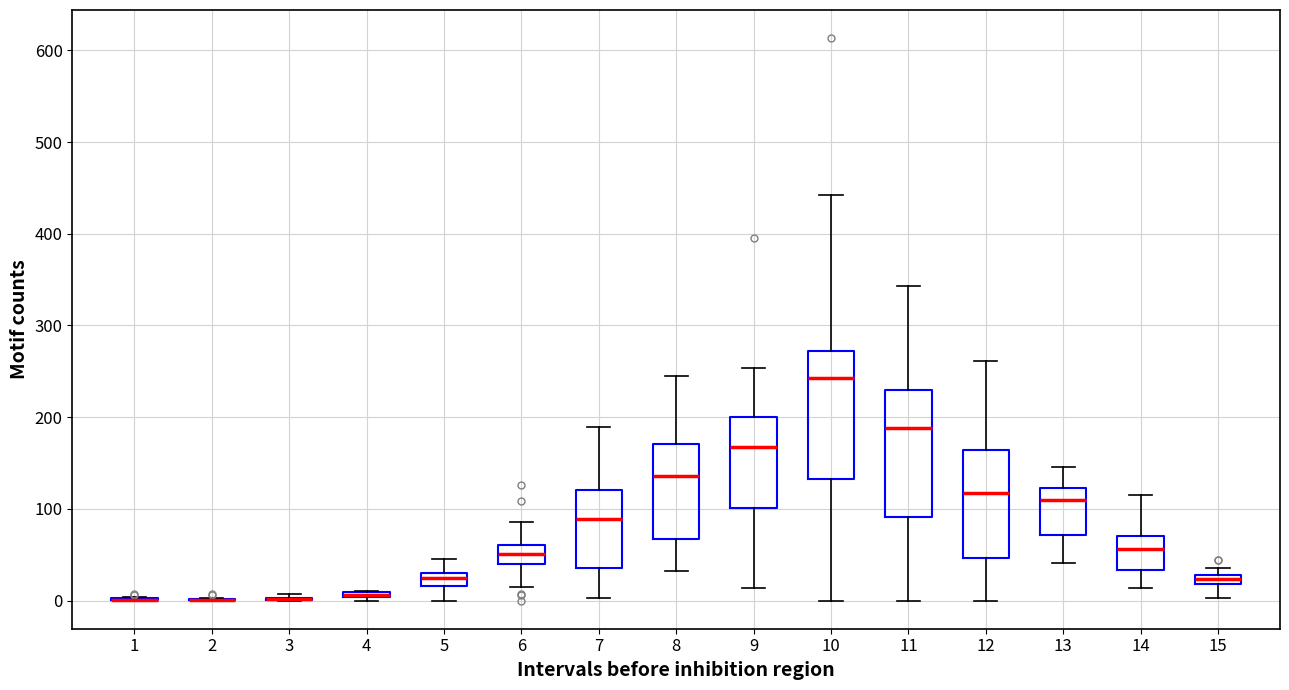

Where is the lower edge of the box at x = 8 on the y-axis? The values are not printed on the chart, so give them approximately, as read against the axis.

70